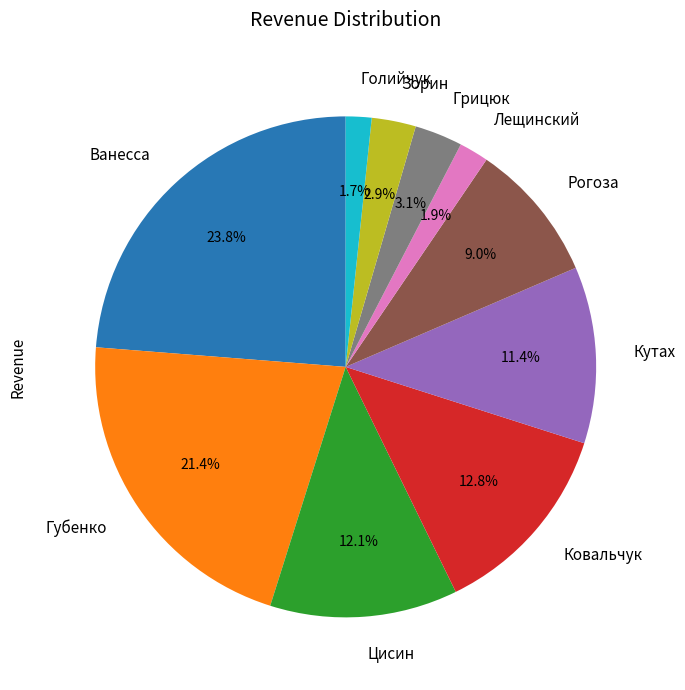

What percentage is NOT represented by Цисин?

87.9%